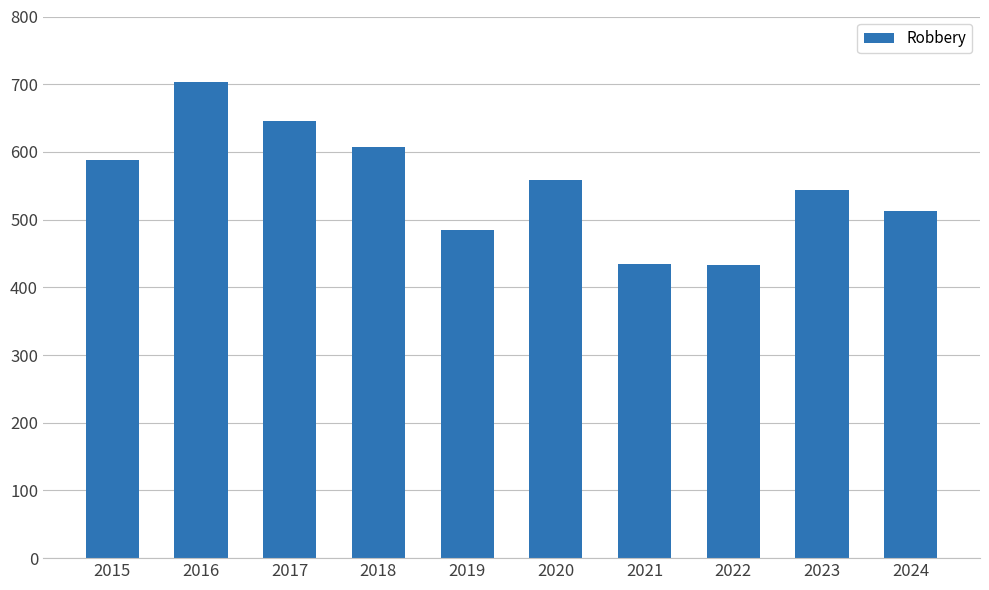

What is the value of the 10th bar from the left?

513